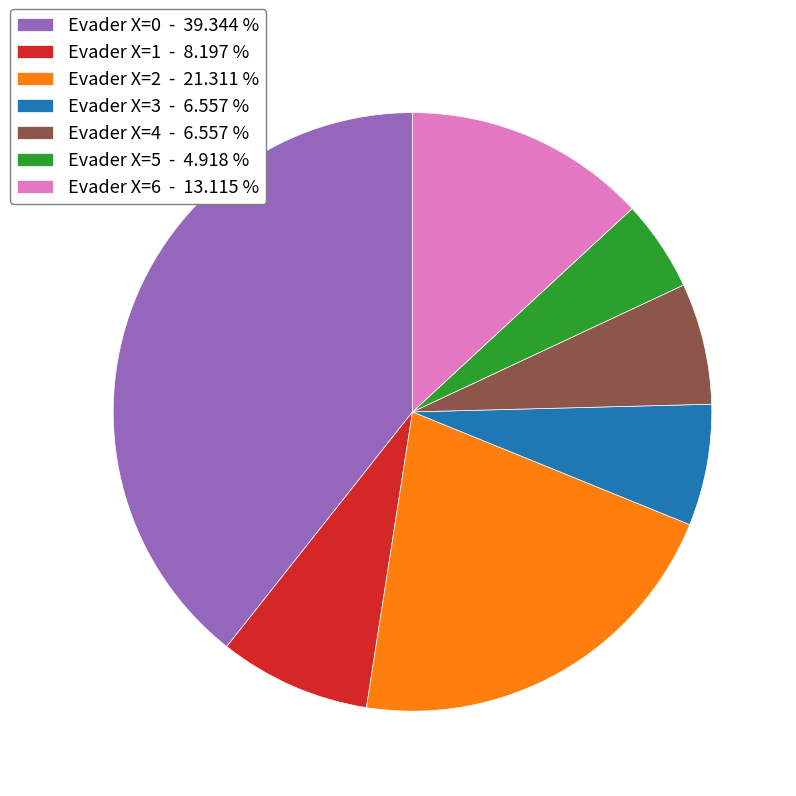

Do Evader X=1 - 8.197 % and Evader X=4 - 6.557 % together represent more than half of the pie?

No